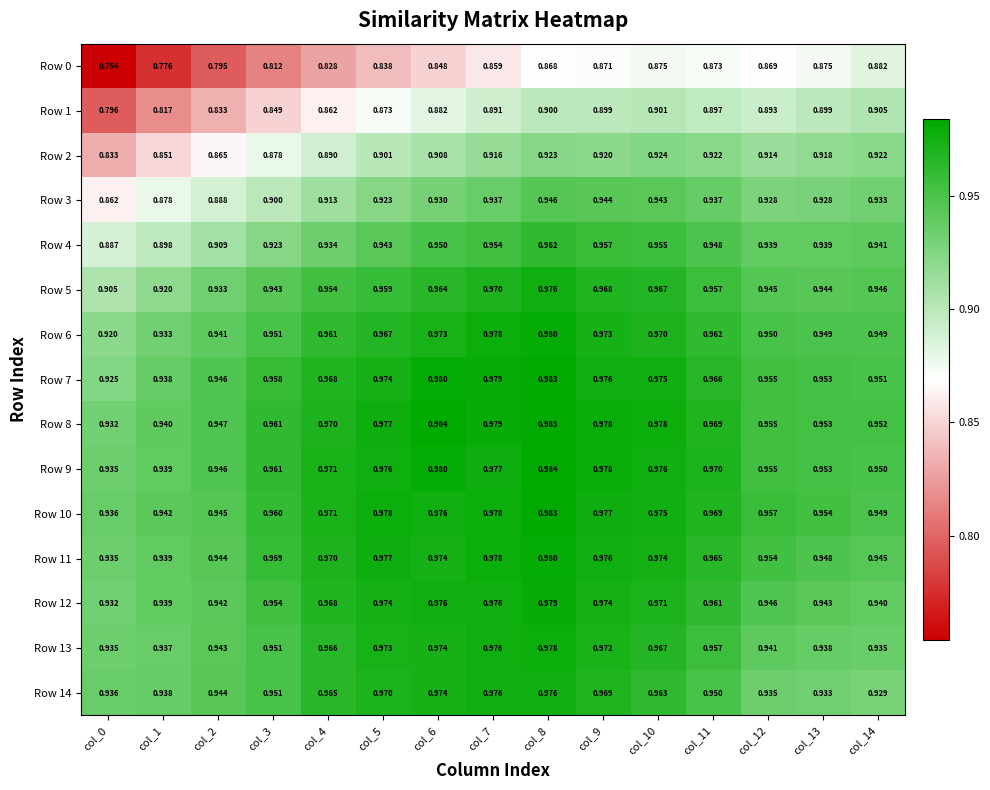

Is the value of Row 11 at col_0 greater than the value of Row 7 at col_9?

No